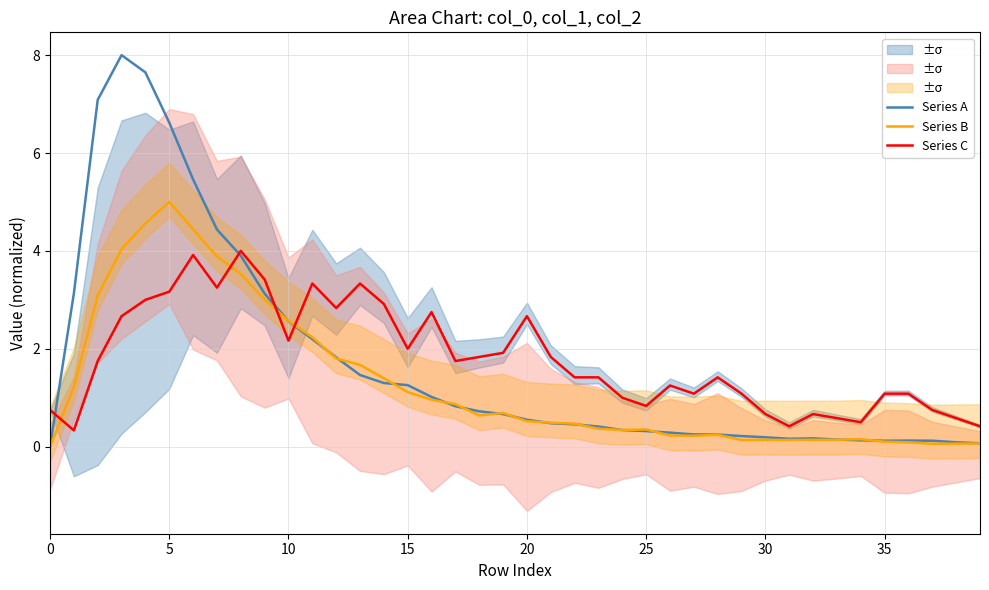

True or false: Series B has more than 1 points higher than both neighbors.

True